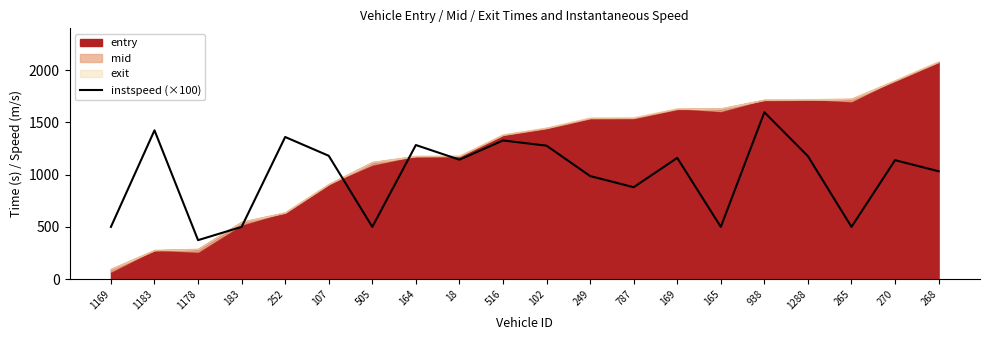

How many lines are shown in the chart?

1